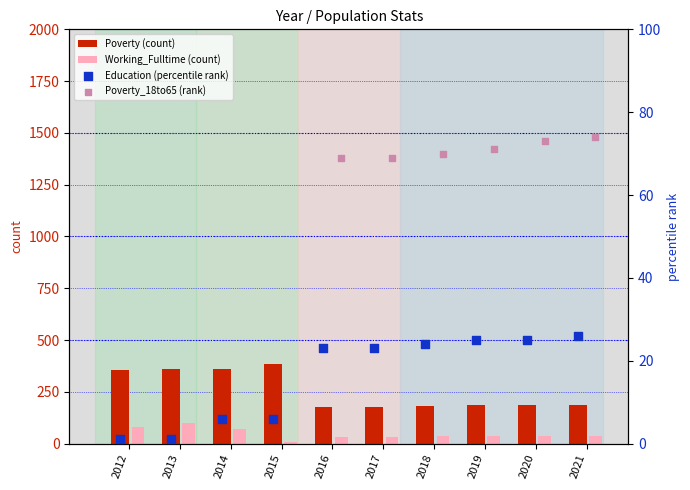

What is the difference between the second highest and second lowest values in the Poverty (count) series?

182